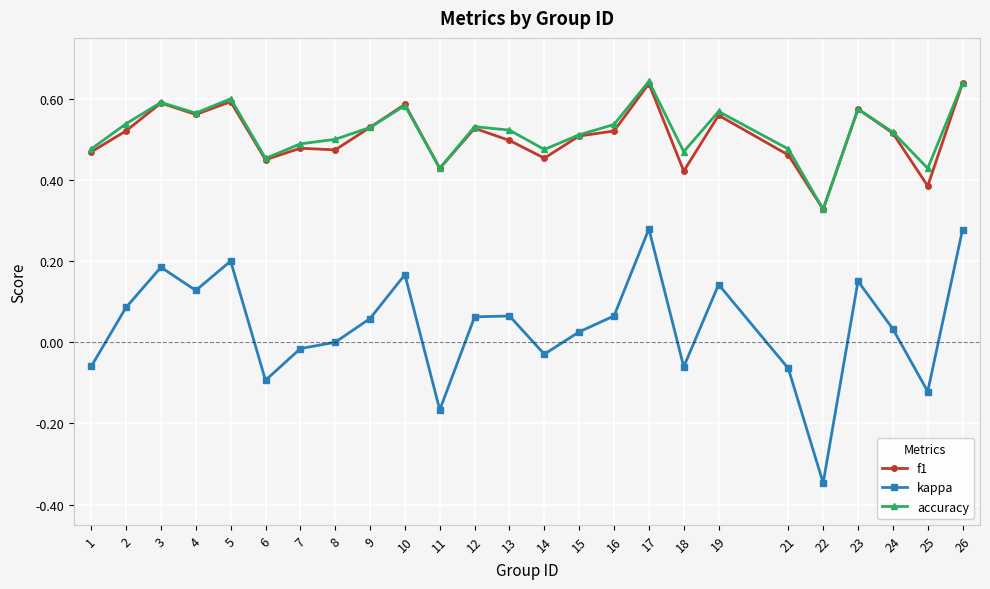

True or false: kappa and f1 cross at least once.

False